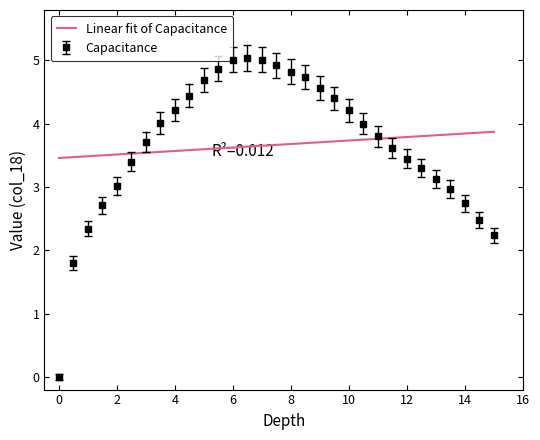

What is the maximum value for Linear fit of Capacitance?

3.9